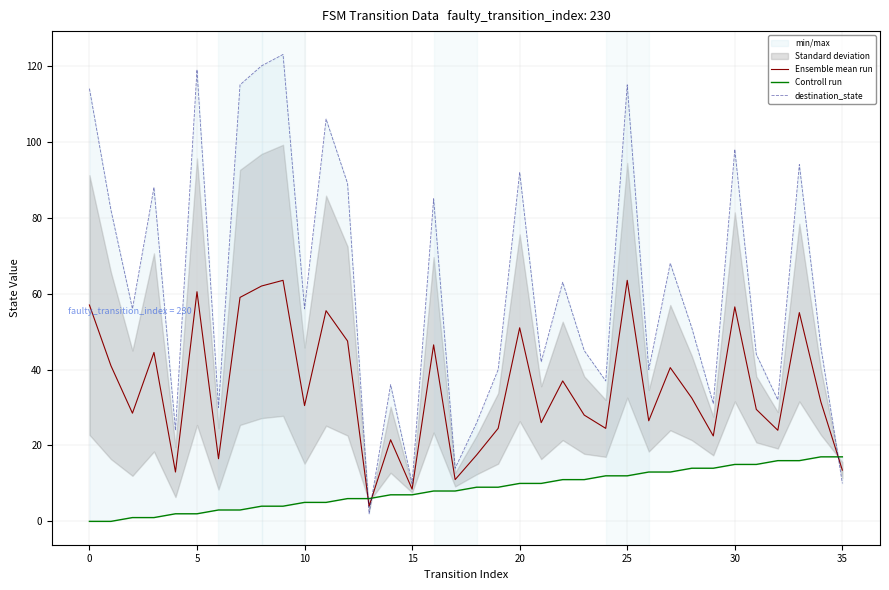

How many values in the destination_state series exceed 56?

16